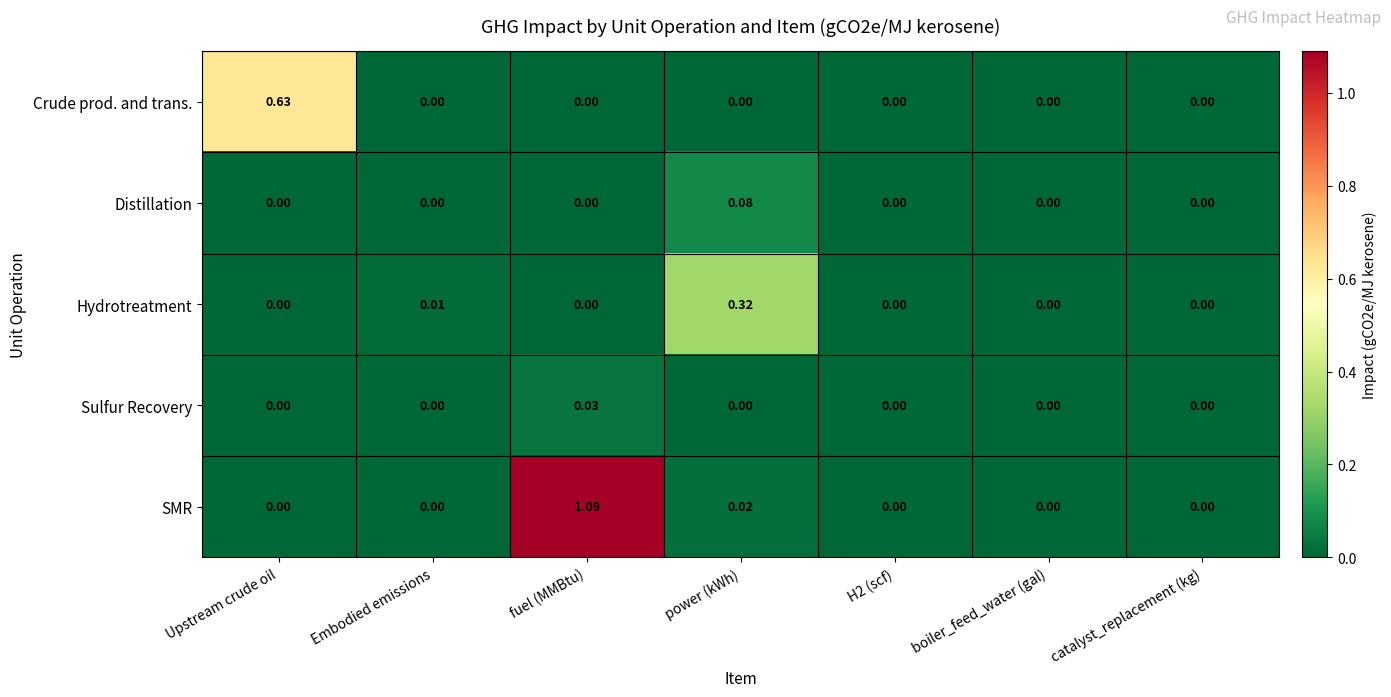

Between Upstream crude oil and H2 (scf), which series saw the biggest shift?

Crude prod. and trans.